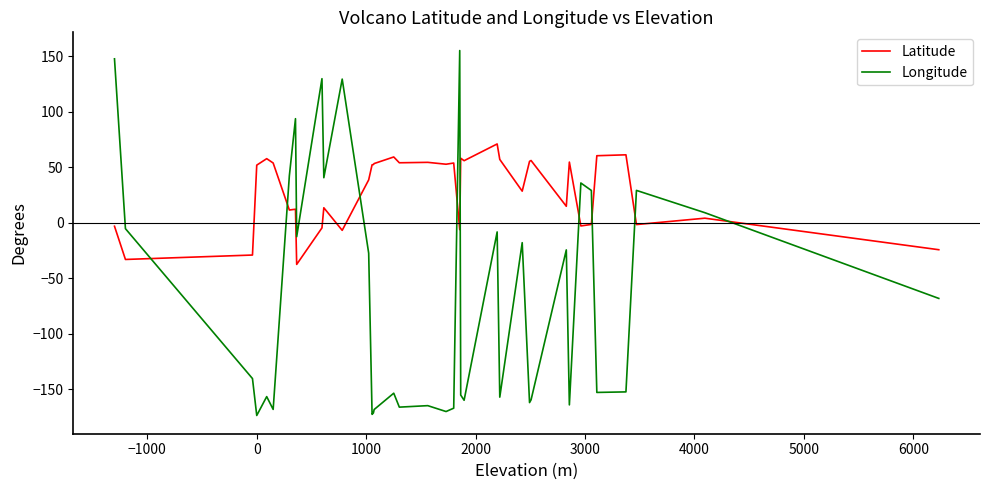

Which series has the largest total across all categories?

Latitude